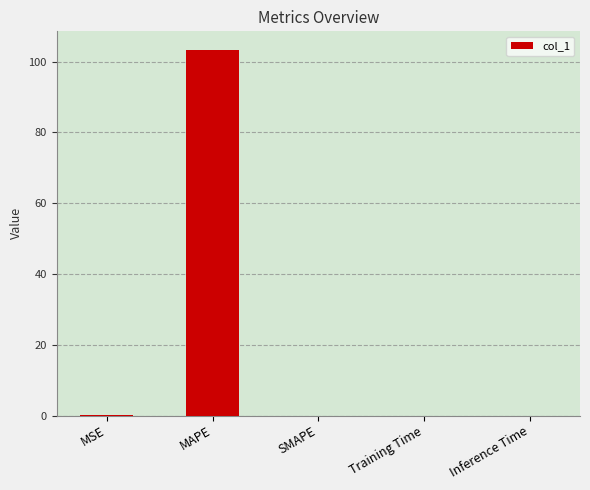

True or false: the data shows 0.0 at MSE.

True